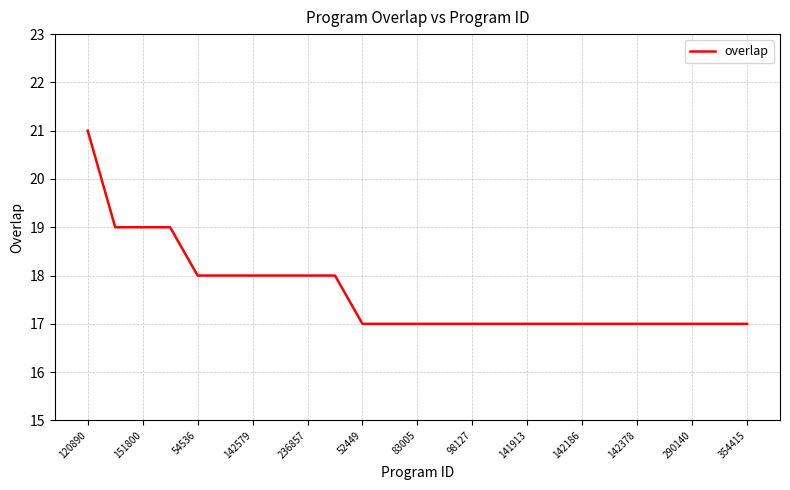

What is the difference between the maximum and minimum values?

4